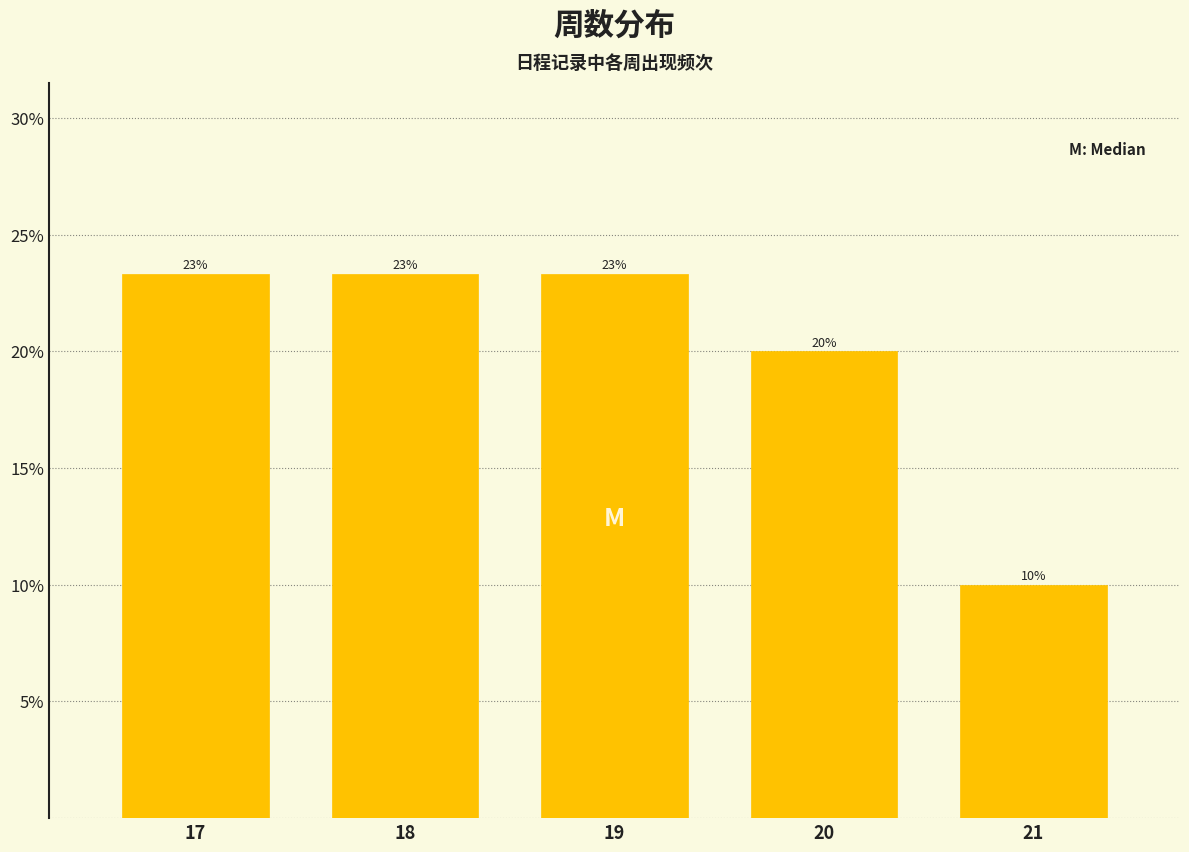

Are the bars horizontal?

No